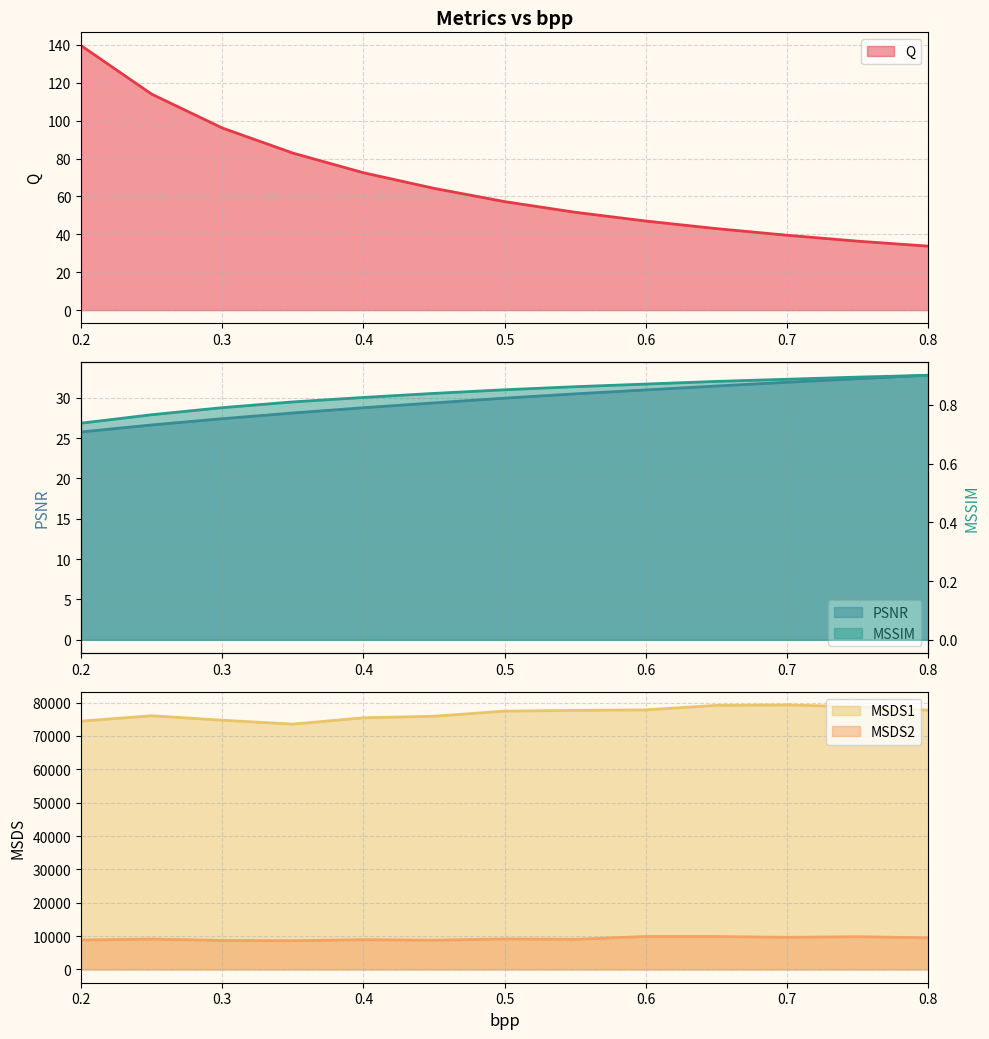

What is the smallest value displayed?

0.7